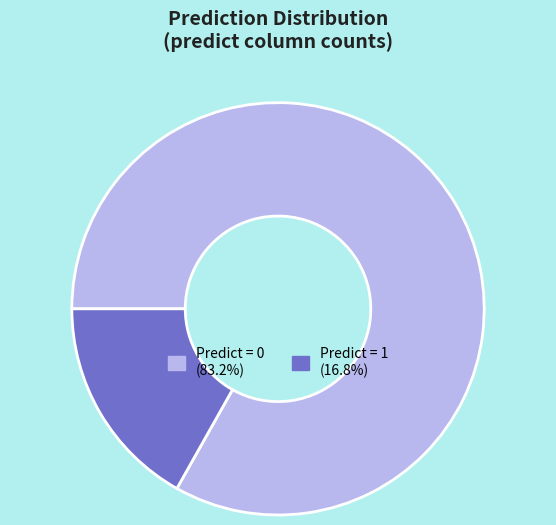

Is there a majority slice in this chart?

Yes